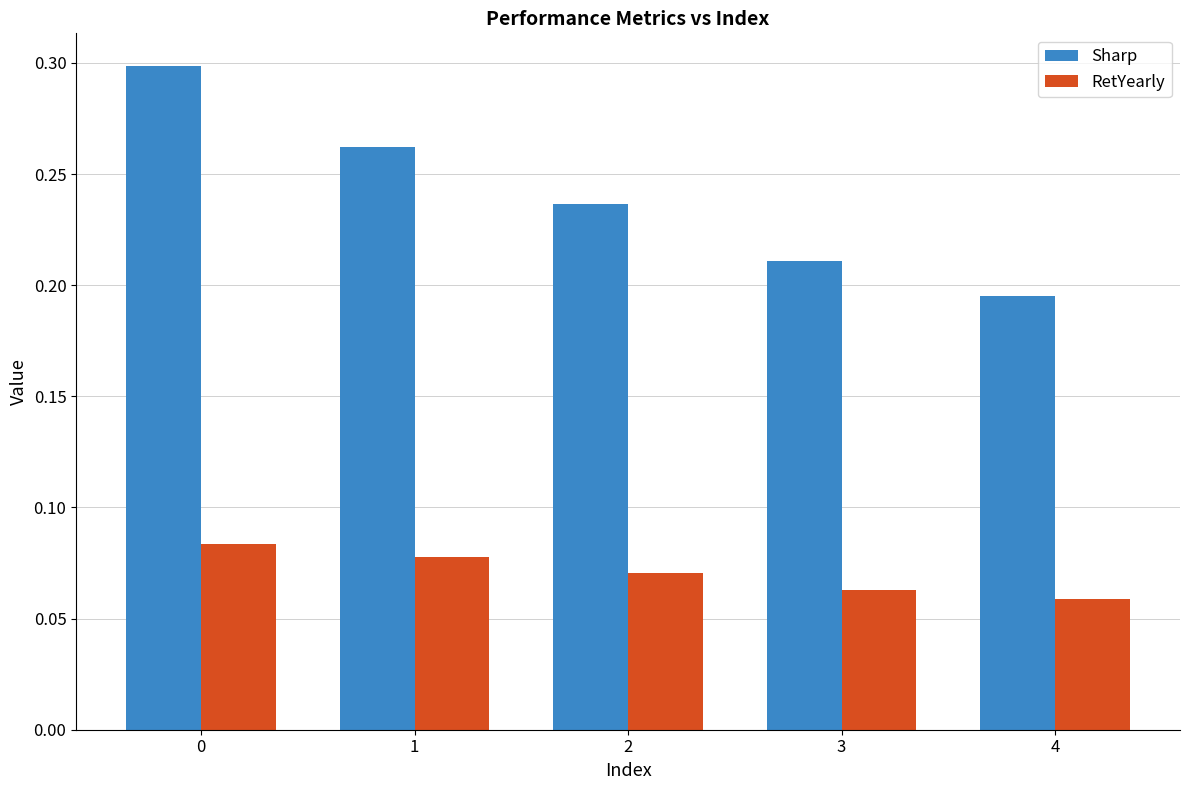

Which series has the largest total across all categories?

Sharp